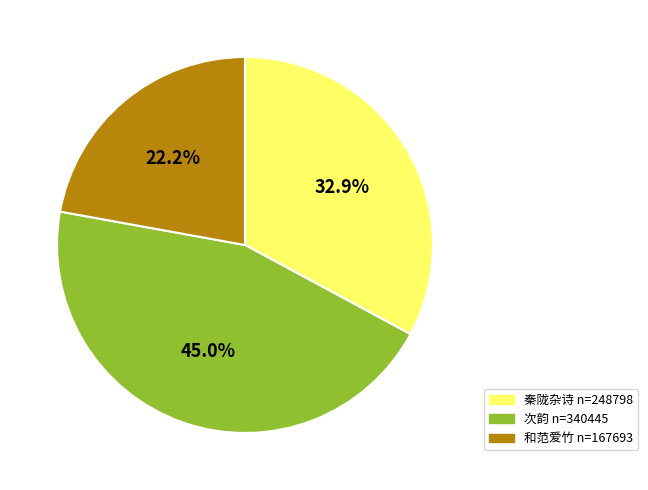

Is there a majority slice in this chart?

No